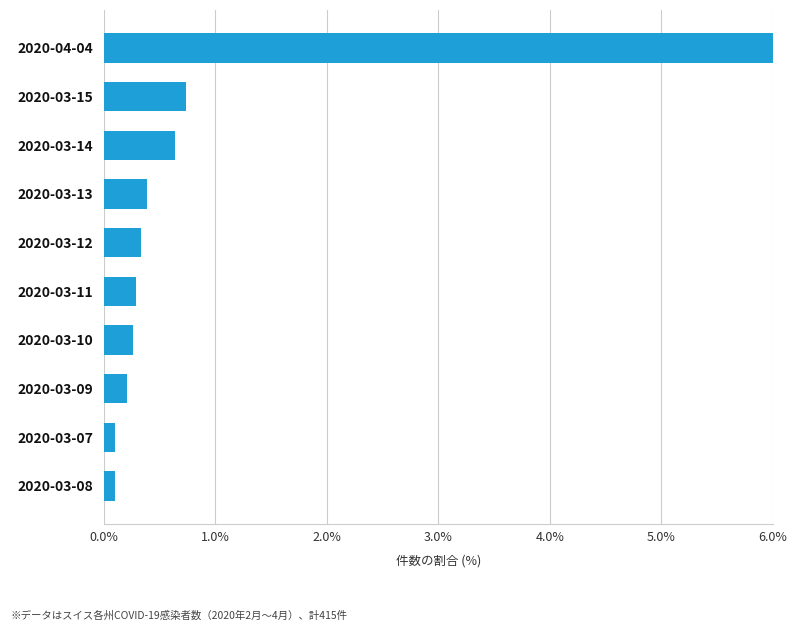

What is the difference between the maximum and minimum values?

5.9